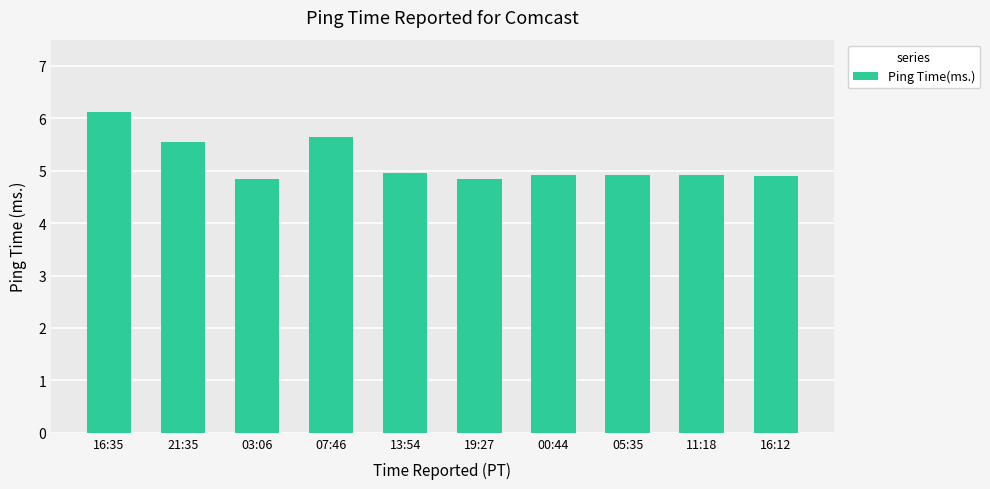

The value at 19:27 is 4.8. True or false?

True